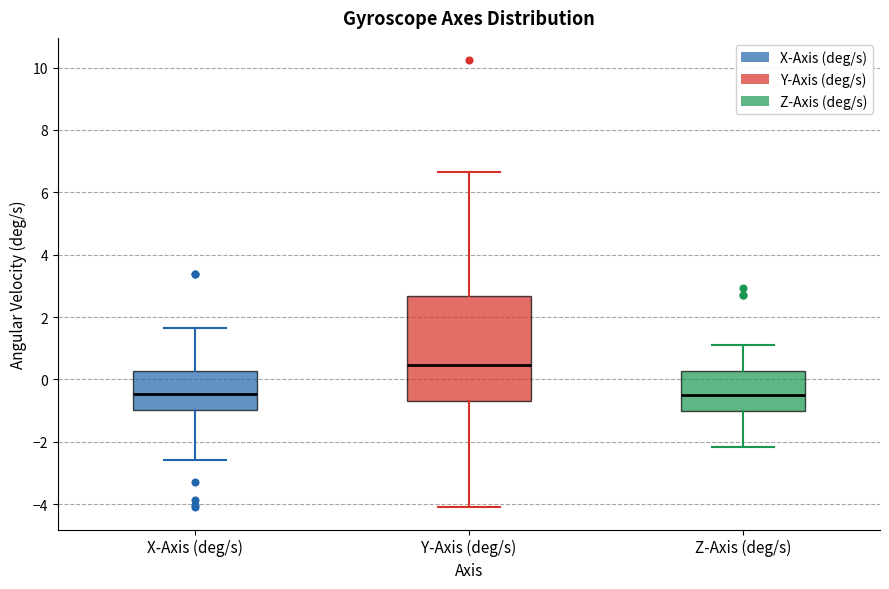

Reading left to right, read every box against the y-axis: the position of its median line, the range the box covers, and the ends of its whiskers. The values are not printed on the chart, so give them approximately, as read against the axis.

X-Axis (deg/s): median -0.4, box -1.0 to 0.2, whiskers -2.6 to 1.6
Y-Axis (deg/s): median 0.4, box -0.6 to 2.6, whiskers -4.0 to 6.6
Z-Axis (deg/s): median -0.4, box -1.0 to 0.2, whiskers -2.2 to 1.2